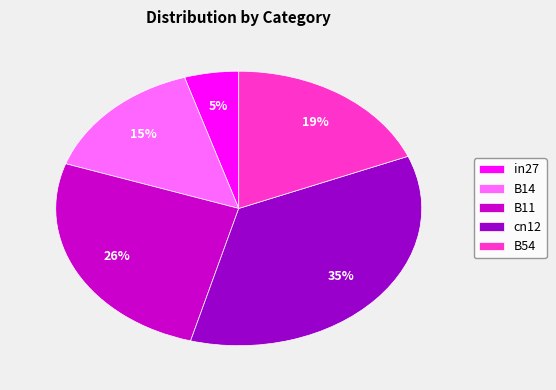

To the nearest percent, what percentage of the pie is B54?

19%